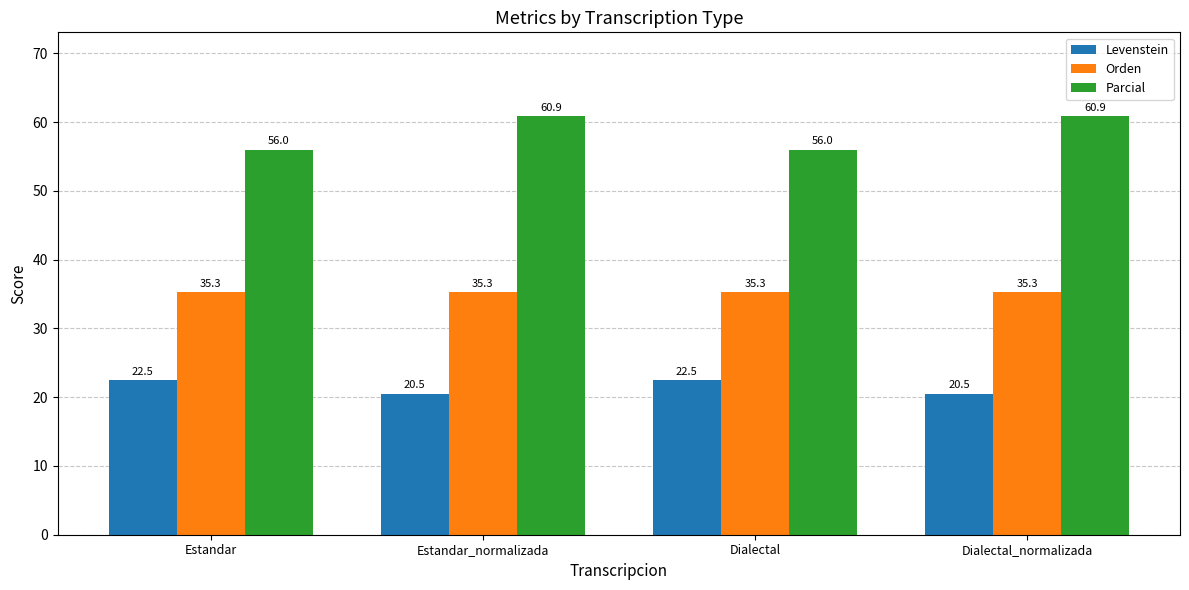

What is the highest value of the Orden series?

35.3